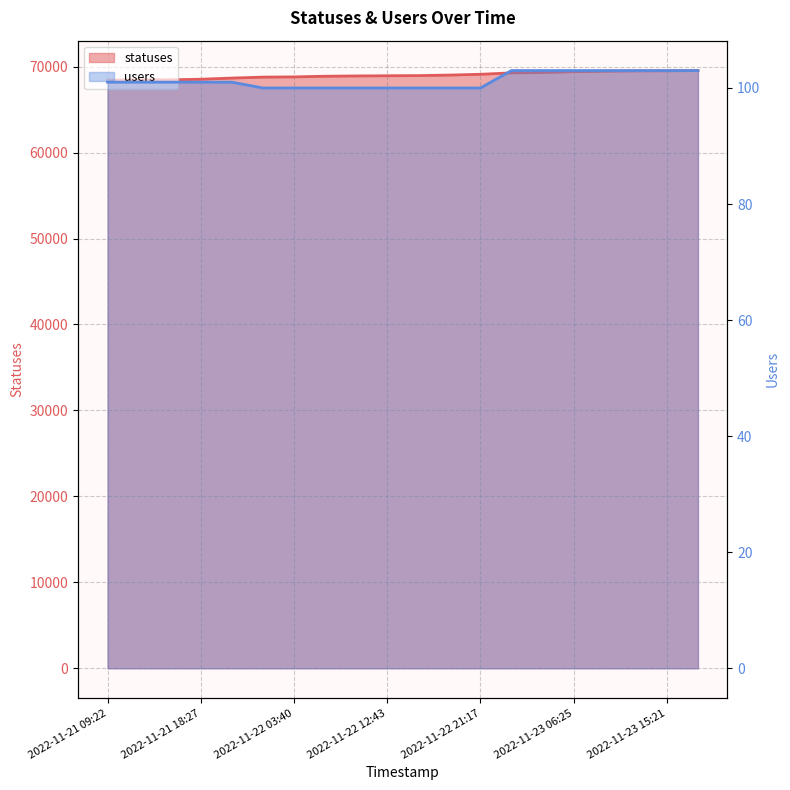

Reading left to right, extract all data points from this chart.

statuses: 2022-11-21 09:22=68422	2022-11-21 13:51=68458	2022-11-21 15:23=68465	2022-11-21 18:27=68530	2022-11-21 21:21=68665	2022-11-22 01:59=68776	2022-11-22 03:40=68802	2022-11-22 06:27=68877	2022-11-22 09:21=68911	2022-11-22 12:43=68933	2022-11-22 15:23=68952	2022-11-22 18:26=69013	2022-11-22 21:17=69104	2022-11-23 01:46=69268	2022-11-23 03:34=69311	2022-11-23 06:25=69408	2022-11-23 09:19=69462	2022-11-23 12:40=69495	2022-11-23 15:21=69506	2022-11-23 18:24=69539
users: 2022-11-21 09:22=101	2022-11-21 13:51=101	2022-11-21 15:23=101	2022-11-21 18:27=101	2022-11-21 21:21=101	2022-11-22 01:59=100	2022-11-22 03:40=100	2022-11-22 06:27=100	2022-11-22 09:21=100	2022-11-22 12:43=100	2022-11-22 15:23=100	2022-11-22 18:26=100	2022-11-22 21:17=100	2022-11-23 01:46=103	2022-11-23 03:34=103	2022-11-23 06:25=103	2022-11-23 09:19=103	2022-11-23 12:40=103	2022-11-23 15:21=103	2022-11-23 18:24=103